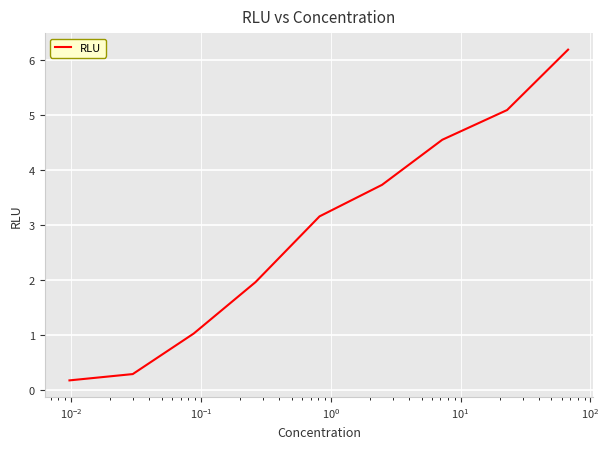

What is the sum of all values?

26.2